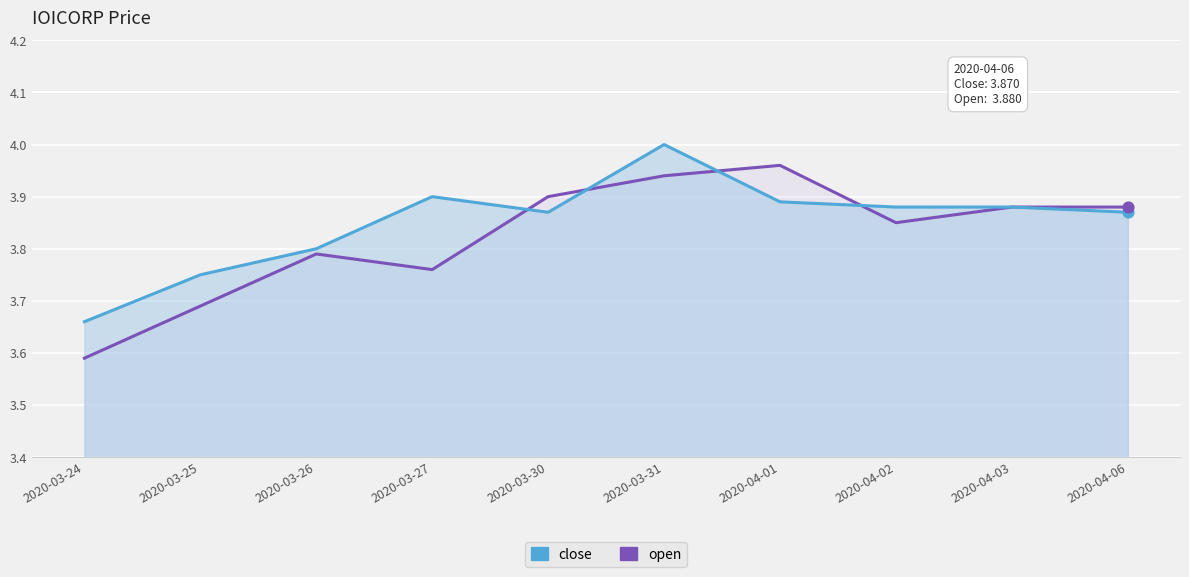

Which series has the widest spread of Y values?

open